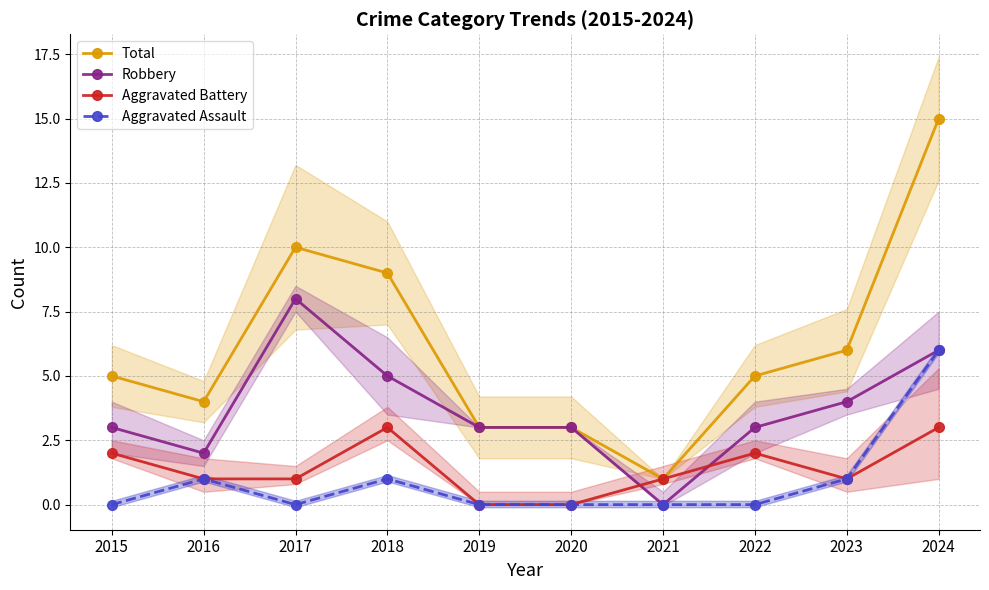

The value of Aggravated Assault at 2022 is 4. True or false?

False